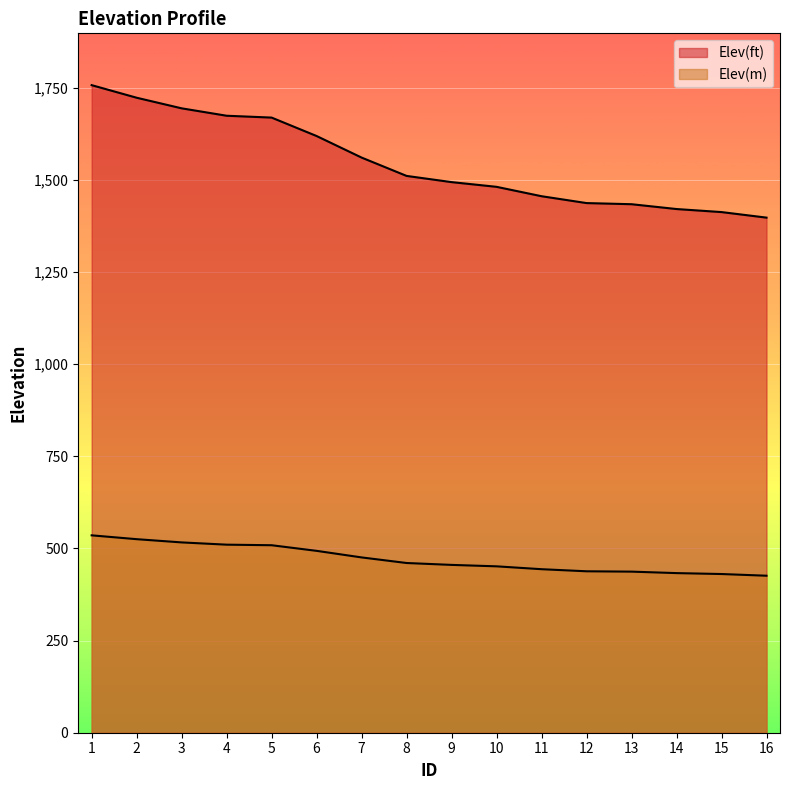

What is the maximum value for Elev(ft)?

1756.6